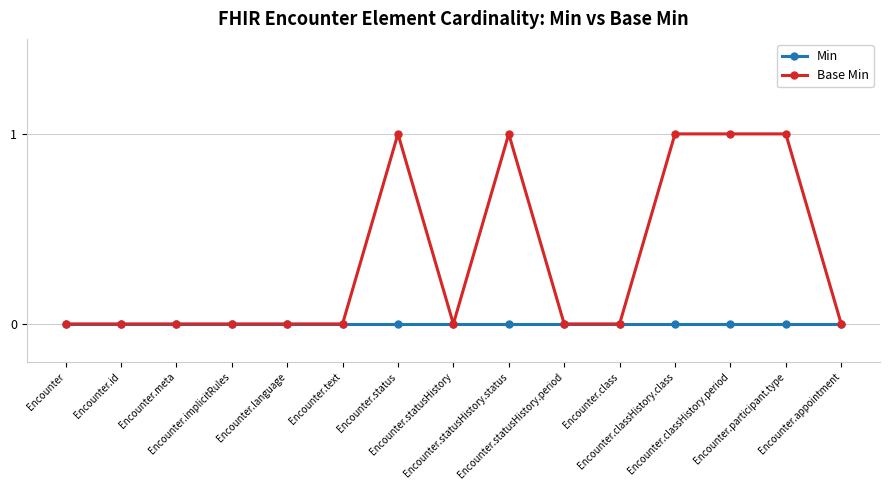

Reading right to left, extract all data points from this chart.

Min: Encounter.appointment=0	Encounter.participant.type=0	Encounter.classHistory.period=0	Encounter.classHistory.class=0	Encounter.class=0	Encounter.statusHistory.period=0	Encounter.statusHistory.status=0	Encounter.statusHistory=0	Encounter.status=0	Encounter.text=0	Encounter.language=0	Encounter.implicitRules=0	Encounter.meta=0	Encounter.id=0	Encounter=0
Base Min: Encounter.appointment=0	Encounter.participant.type=1	Encounter.classHistory.period=1	Encounter.classHistory.class=1	Encounter.class=0	Encounter.statusHistory.period=0	Encounter.statusHistory.status=1	Encounter.statusHistory=0	Encounter.status=1	Encounter.text=0	Encounter.language=0	Encounter.implicitRules=0	Encounter.meta=0	Encounter.id=0	Encounter=0